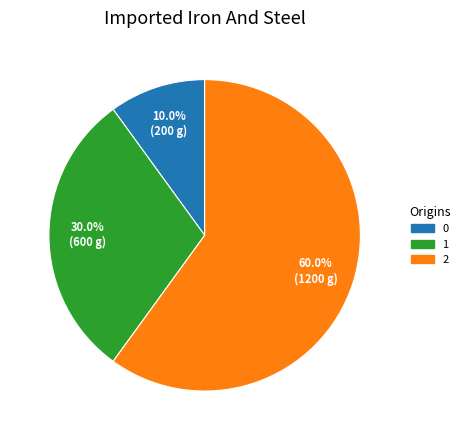

What percentage do 0 and 1 together represent?

40.0%